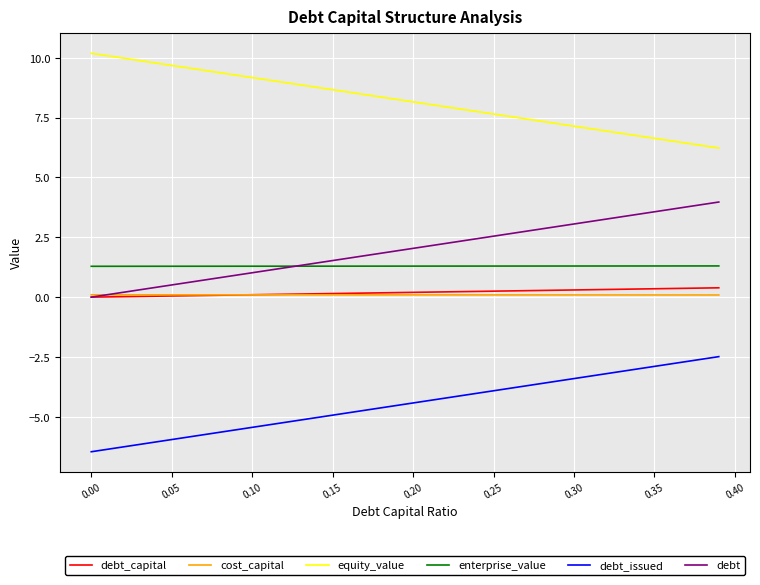

True or false: cost_capital and equity_value cross at least once.

False